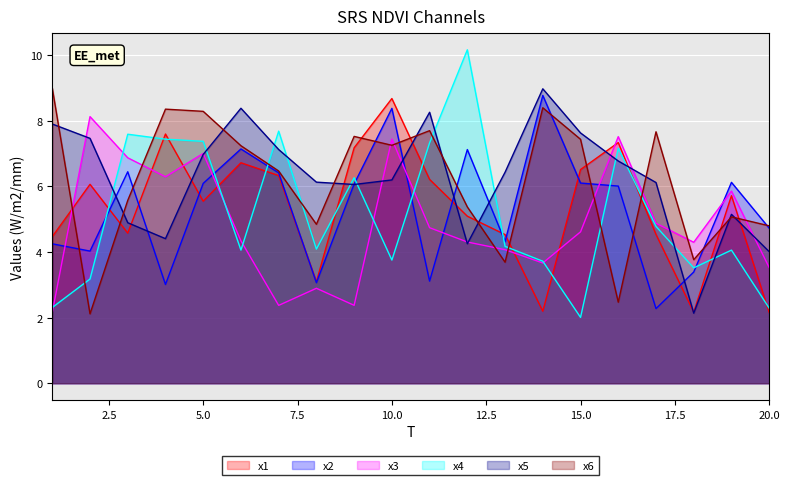

The x5 series shows 8.3 at 11. True or false?

True